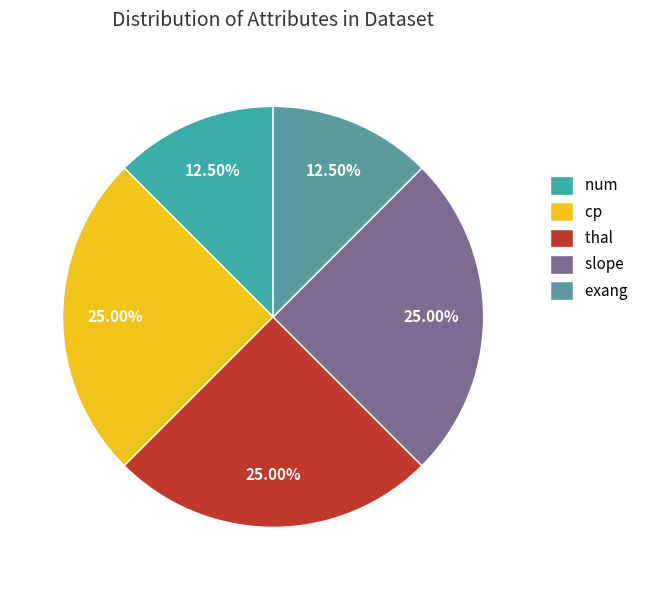

Is thal the majority of the pie?

No